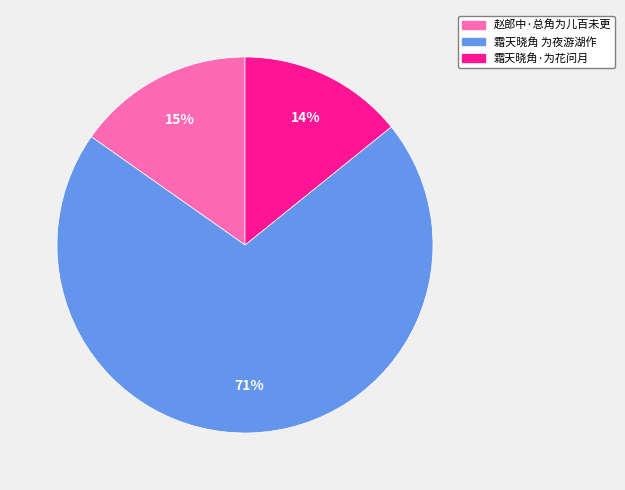

Which slice is the largest?

霜天晓角 为夜游湖作